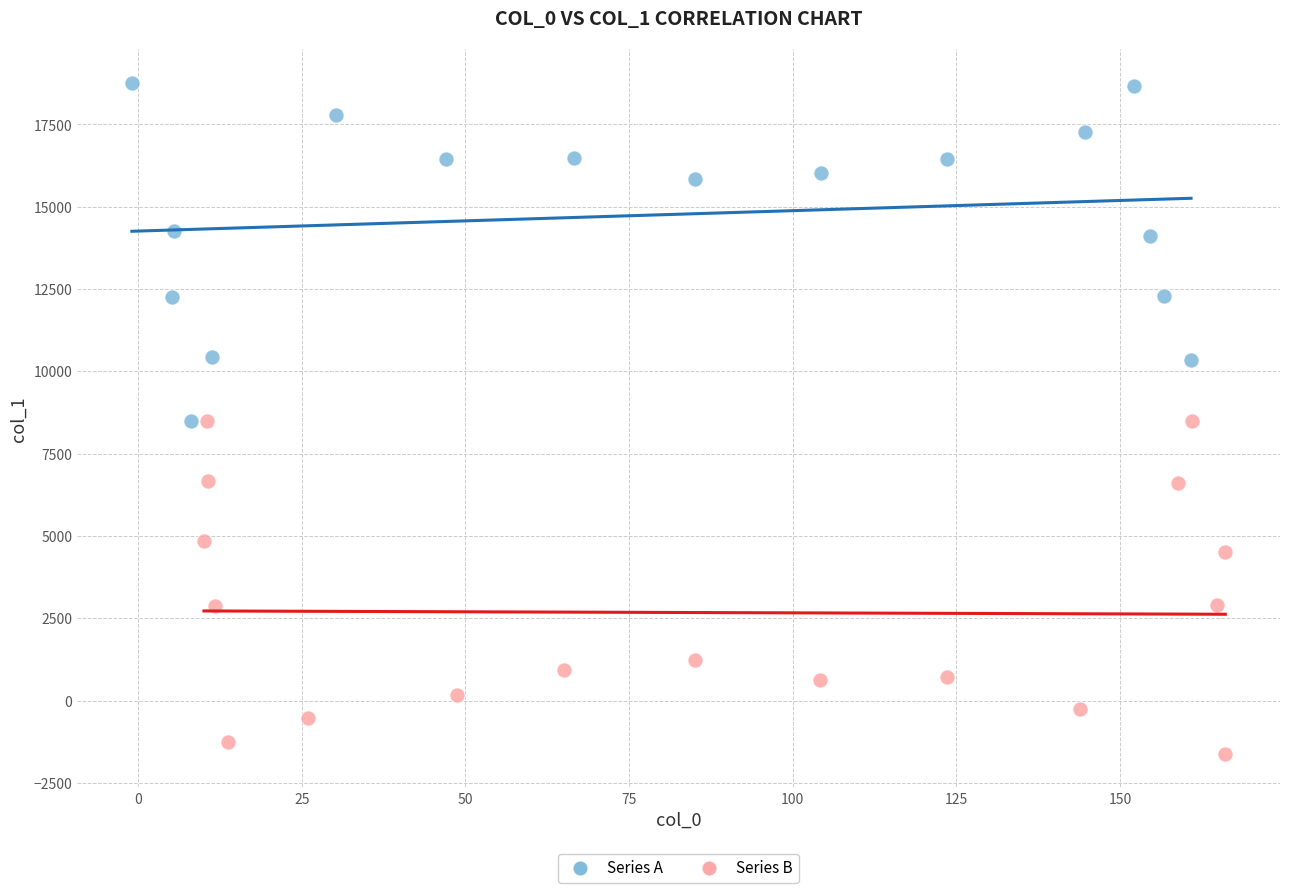

Which series reaches the maximum Y coordinate?

Series A